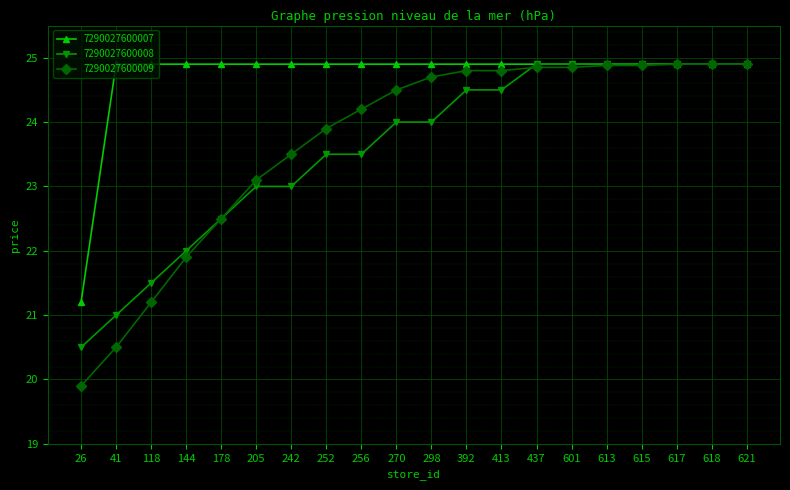

How many data points does each series have?

20